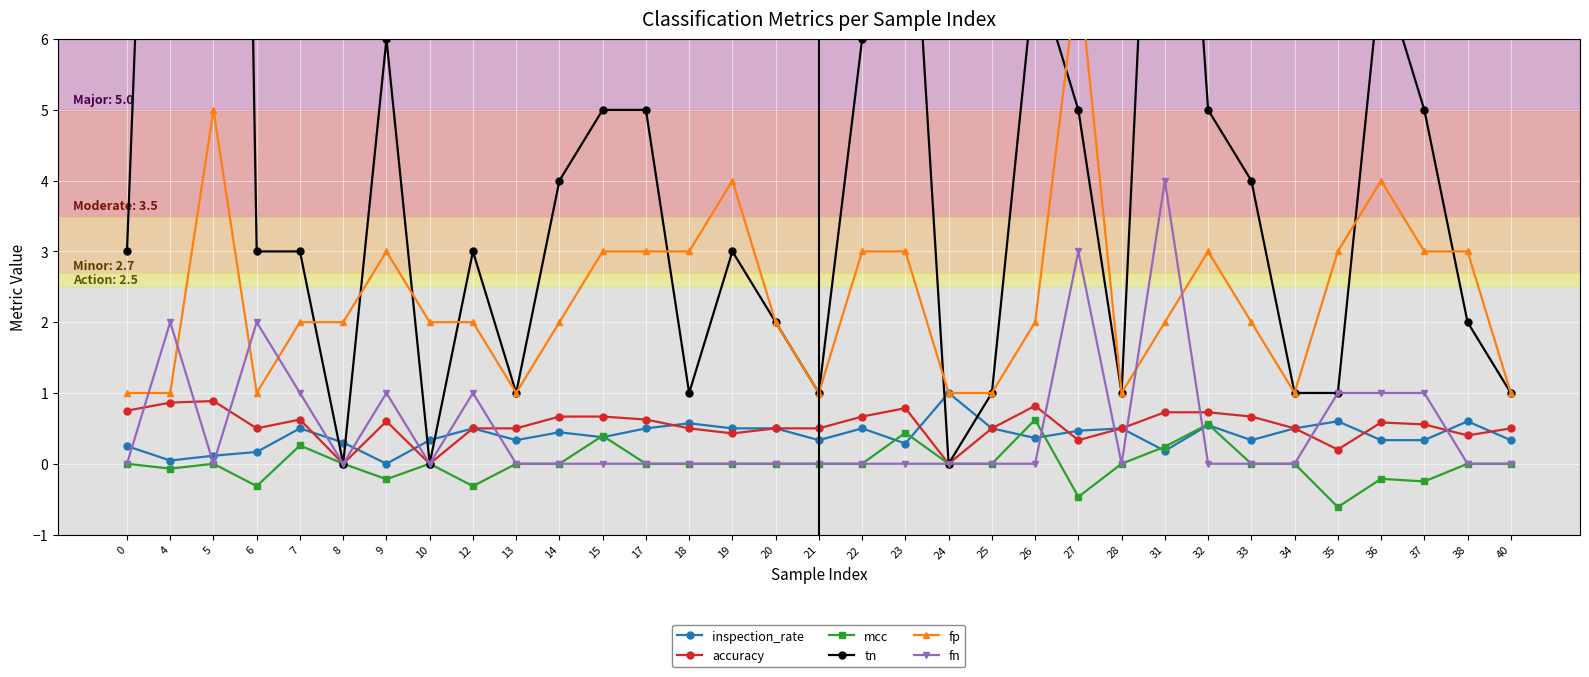

Reading left to right, transcribe all the data shown in this chart.

inspection_rate: 0.2	0.0	0.1	0.2	0.5	0.3	0.0	0.3	0.5	0.3	0.4	0.4	0.5	0.6	0.5	0.5	0.3	0.5	0.3	1.0	0.5	0.4	0.5	0.5	0.2	0.5	0.3	0.5	0.6	0.3	0.3	0.6	0.3
accuracy: 0.8	0.9	0.9	0.5	0.6	0.0	0.6	0.0	0.5	0.5	0.7	0.7	0.6	0.5	0.4	0.5	0.5	0.7	0.8	0.0	0.5	0.8	0.3	0.5	0.7	0.7	0.7	0.5	0.2	0.6	0.6	0.4	0.5
mcc: 0.0	-0.1	0.0	-0.3	0.3	0.0	-0.2	0.0	-0.3	0.0	0.0	0.4	0.0	0.0	0.0	0.0	0.0	0.0	0.4	0.0	0.0	0.6	-0.5	0.0	0.2	0.6	0.0	0.0	-0.6	-0.2	-0.2	0.0	0.0
tn: 3.0	19.0	39.0	3.0	3.0	0.0	6.0	0.0	3.0	1.0	4.0	5.0	5.0	1.0	3.0	2.0	1.0	6.0	10.0	0.0	1.0	7.0	5.0	1.0	14.0	5.0	4.0	1.0	1.0	7.0	5.0	2.0	1.0
fp: 1.0	1.0	5.0	1.0	2.0	2.0	3.0	2.0	2.0	1.0	2.0	3.0	3.0	3.0	4.0	2.0	1.0	3.0	3.0	1.0	1.0	2.0	7.0	1.0	2.0	3.0	2.0	1.0	3.0	4.0	3.0	3.0	1.0
fn: 0.0	2.0	0.0	2.0	1.0	0.0	1.0	0.0	1.0	0.0	0.0	0.0	0.0	0.0	0.0	0.0	0.0	0.0	0.0	0.0	0.0	0.0	3.0	0.0	4.0	0.0	0.0	0.0	1.0	1.0	1.0	0.0	0.0